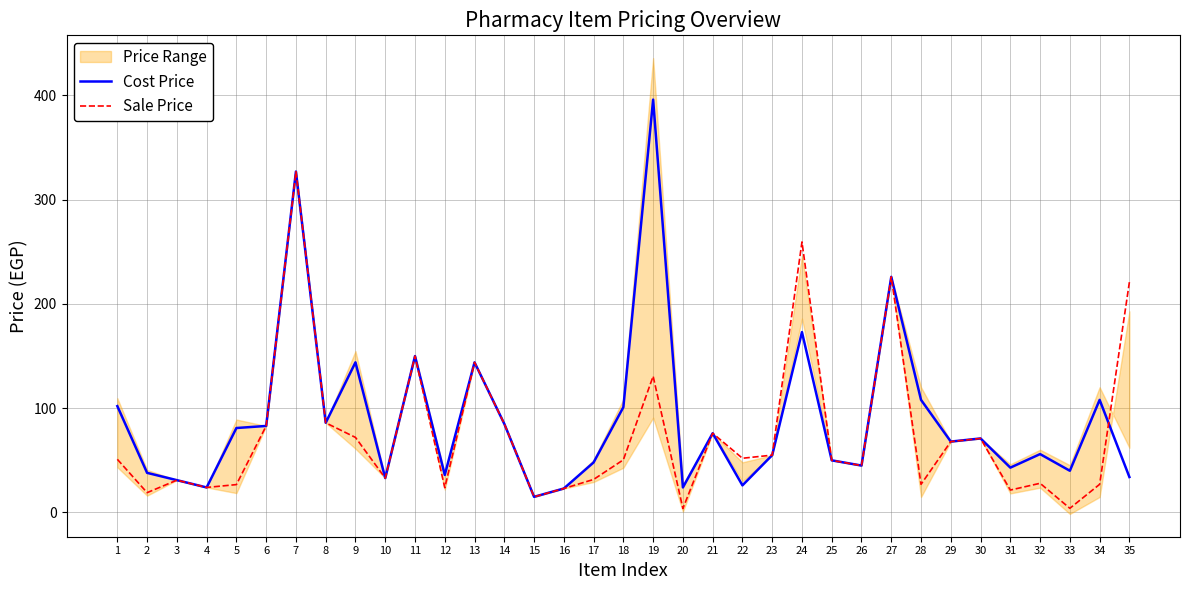

Between 2 and 33, which series saw the biggest shift?

Sale Price